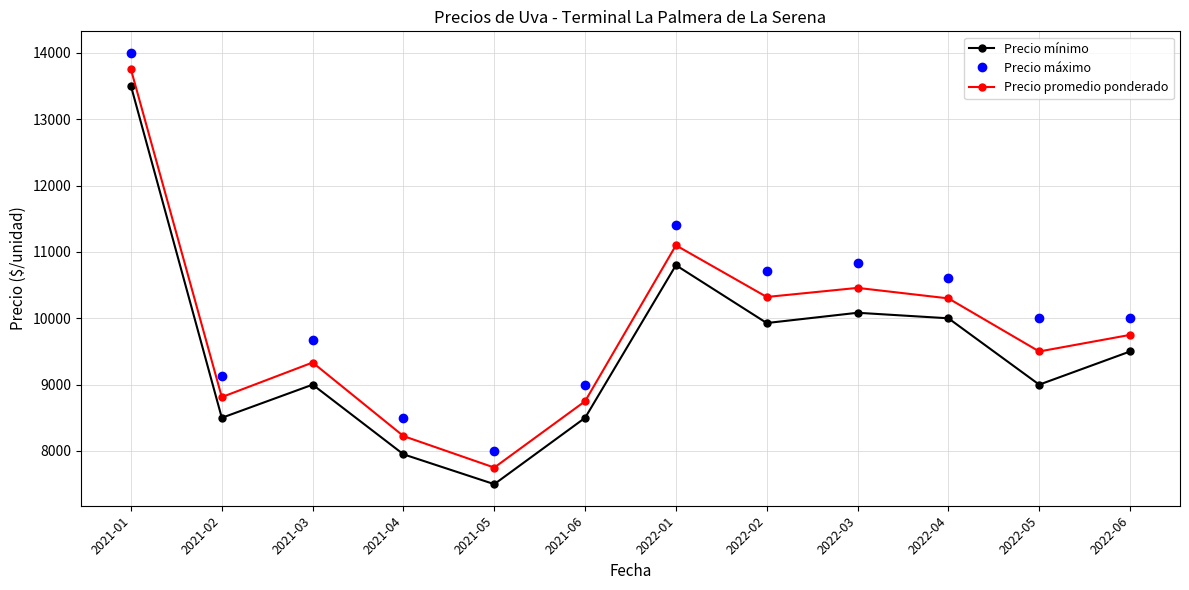

True or false: Precio máximo and Precio promedio ponderado cross at least once.

False